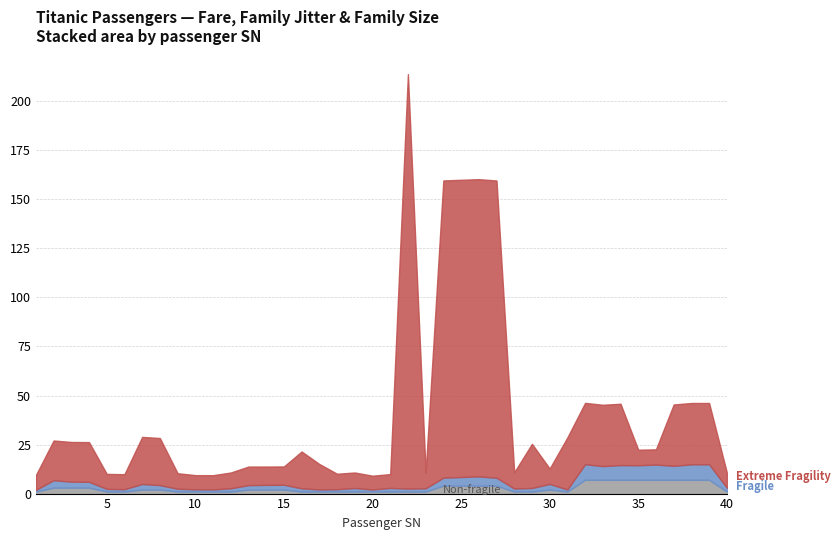

Reading right to left, extract all data points from this chart.

Non-fragile: 40=1.0	39=7.0	38=7.0	37=7.0	36=7.0	35=7.0	34=7.0	33=7.0	32=7.0	31=1.0	30=2.0	29=1.0	28=1.0	27=4.0	26=4.0	25=4.0	24=4.0	23=1.0	22=1.0	21=1.0	20=1.0	19=1.0	18=1.0	17=1.0	16=1.0	15=2.0	14=2.0	13=2.0	12=1.0	11=1.0	10=1.0	9=1.0	8=2.0	7=2.0	6=1.0	5=1.0	4=3.0	3=3.0	2=3.0	1=1.0
Fragile: 40=2.0	39=7.9	38=7.9	37=7.2	36=7.8	35=7.4	34=7.5	33=7.0	32=8.0	31=1.1	30=2.9	29=1.9	28=1.6	27=4.1	26=4.8	25=4.4	24=4.1	23=1.7	22=1.5	21=1.9	20=1.1	19=1.8	18=1.2	17=1.1	16=1.7	15=2.5	14=2.4	13=2.3	12=1.7	11=1.1	10=1.2	9=1.5	8=2.3	7=2.9	6=1.2	5=1.4	4=3.0	3=3.1	2=3.8	1=0.9
Extreme Fragility: 40=7.8	39=31.3	38=31.3	37=31.3	36=7.8	35=7.9	34=31.3	33=31.3	32=31.3	31=26.6	30=7.9	29=22.5	28=8.3	27=151.6	26=151.6	25=151.6	24=151.6	23=8.1	22=211.3	21=7.0	20=7.0	19=7.9	18=7.9	17=13.0	16=18.8	15=9.3	14=9.3	13=9.5	12=8.1	11=7.2	10=7.2	9=7.9	8=24.0	7=24.0	6=7.7	5=7.7	4=20.2	3=20.2	2=20.2	1=7.5